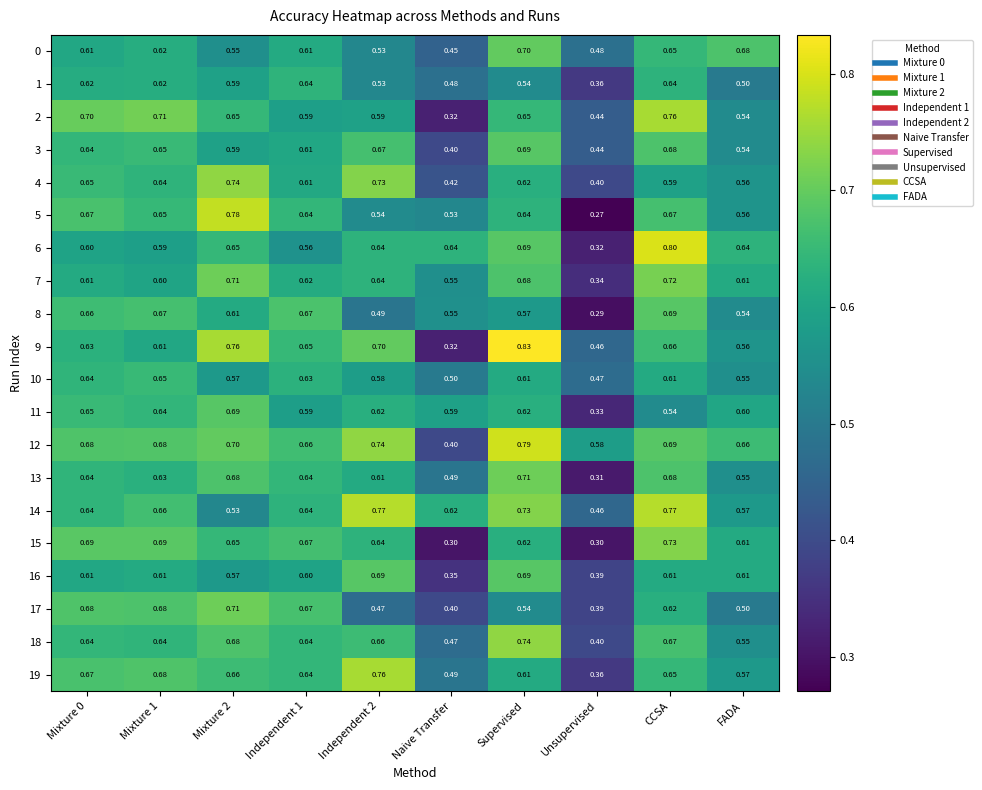

At which label is 1 closest to 0?

Unsupervised